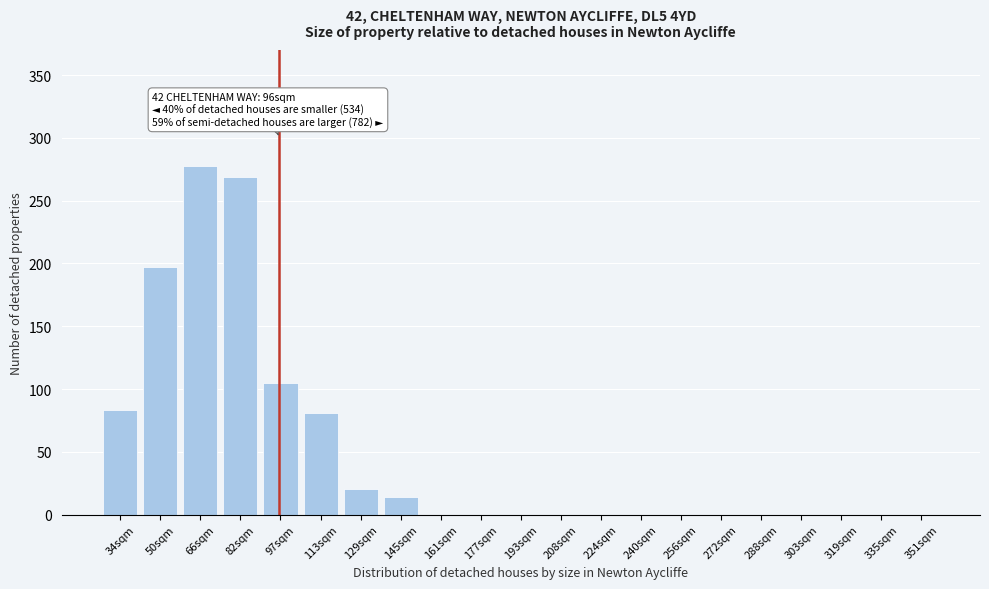

Reading right to left, what are all the values shown in this chart?

351sqm=0	335sqm=0	319sqm=0	303sqm=0	288sqm=0	272sqm=0	256sqm=0	240sqm=0	224sqm=0	208sqm=0	193sqm=0	177sqm=0	161sqm=0	145sqm=14	129sqm=20	113sqm=81	97sqm=105	82sqm=269	66sqm=278	50sqm=197	34sqm=83